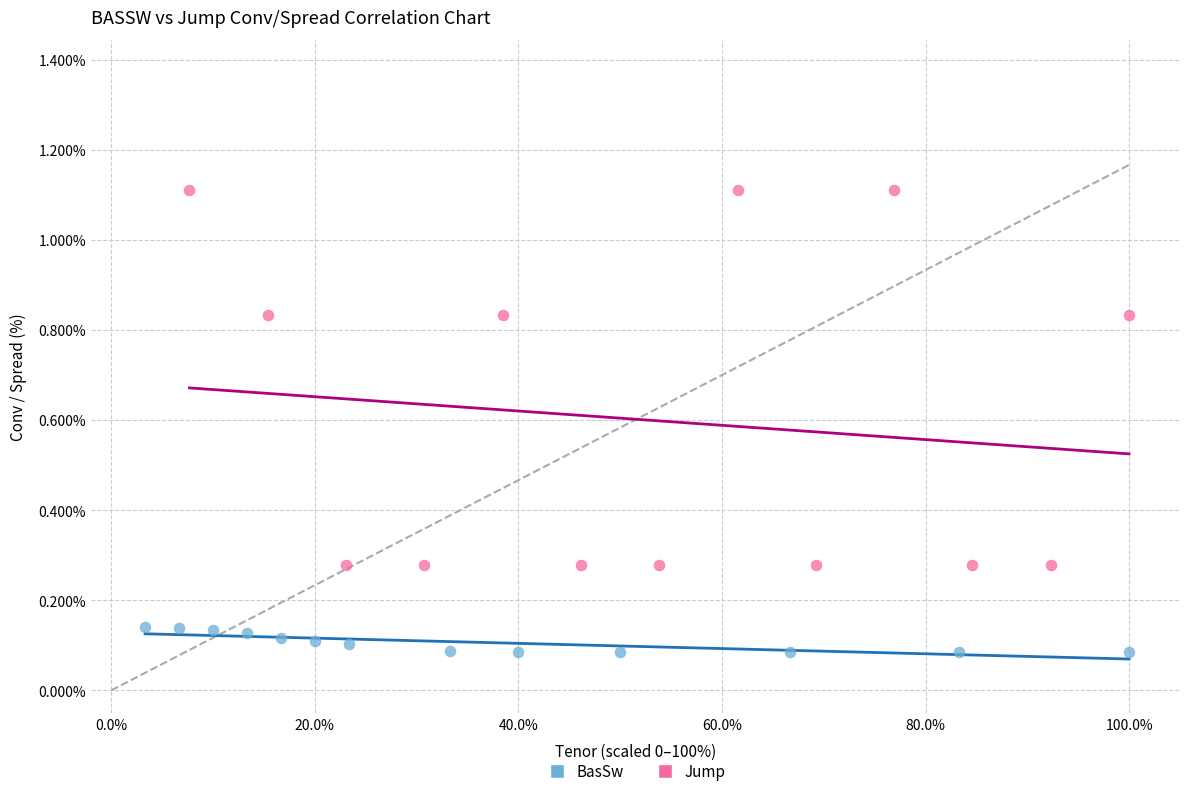

What are all the series names shown in the legend?

BasSw, Jump